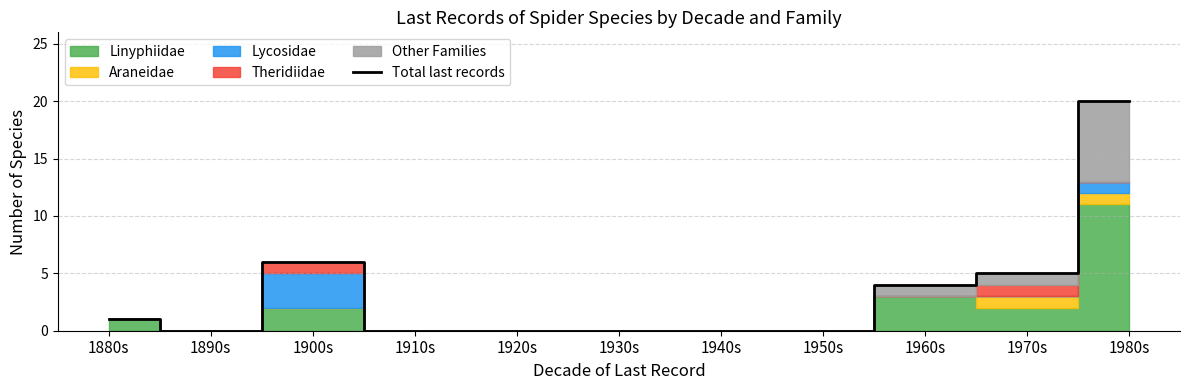

What is the sum of all values?

36